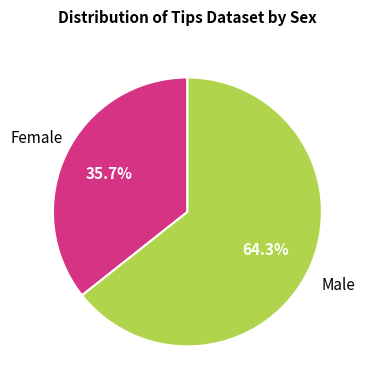

Rank the categories by value from lowest to highest.

Female, Male